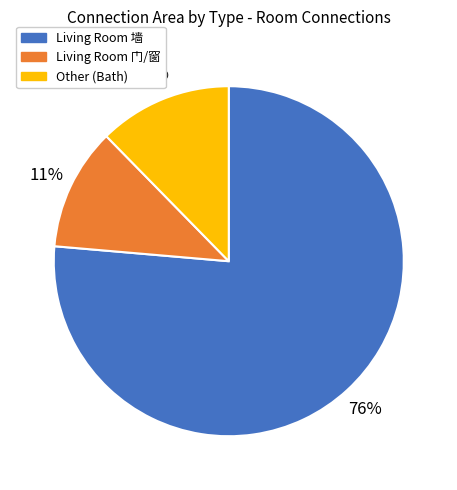

Is there any slice that represents more than half of the pie?

Yes